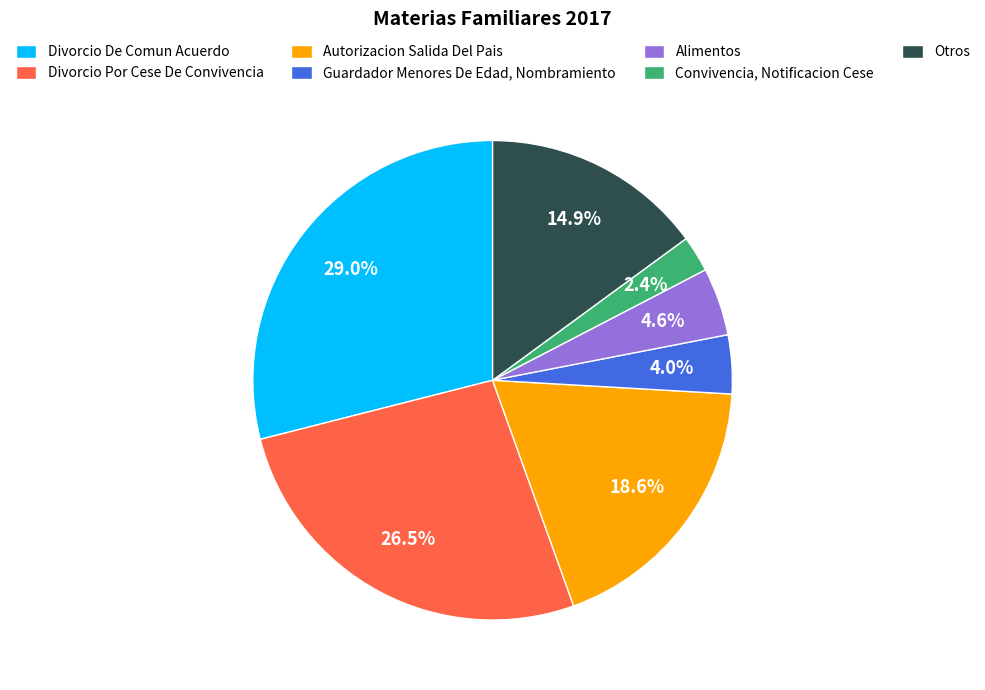

Which category has the smallest portion of the pie?

Convivencia, Notificacion Cese